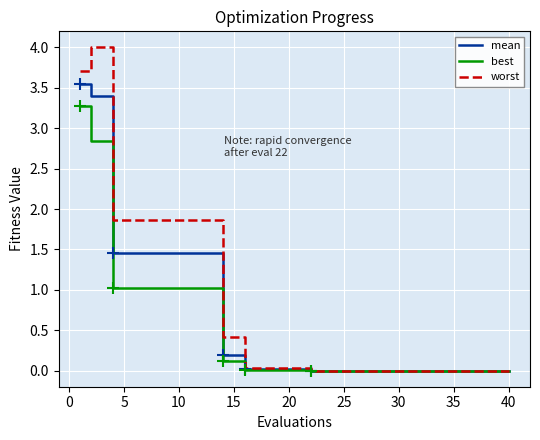

What is the highest value of the best series?

3.3